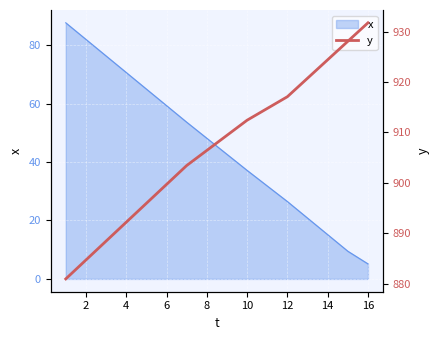

What is the minimum value shown in the chart?

880.9